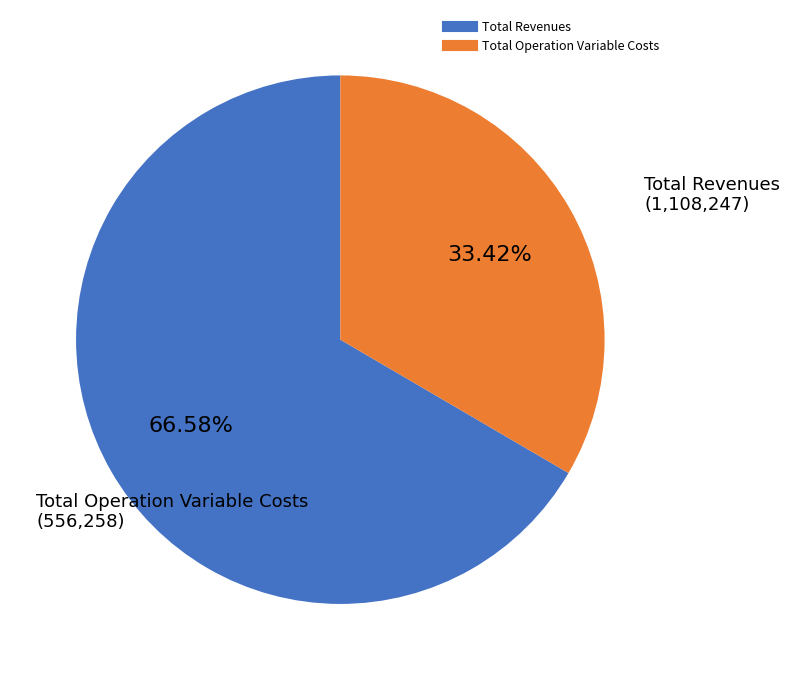

How many segments does this pie chart have?

2